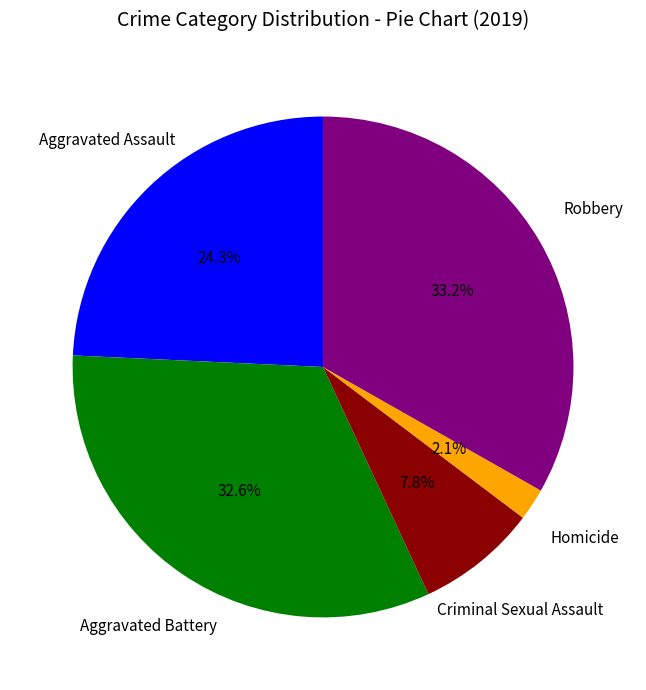

The Homicide slice represents 12% of the pie. True or false?

False